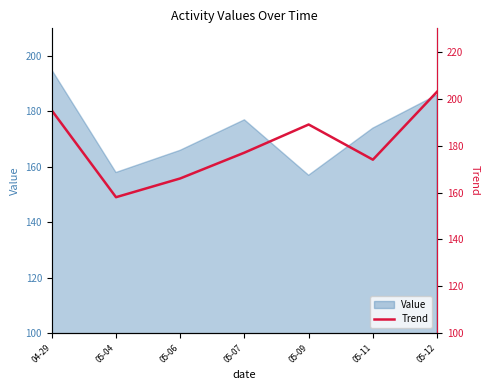

Read the value at 05-07.

177